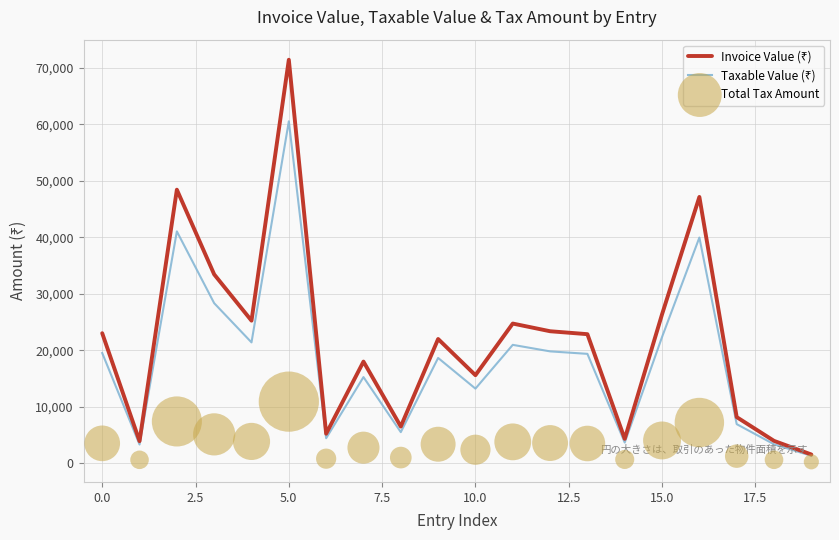

What are all the series names shown in the legend?

Invoice Value (₹), Taxable Value (₹), Total Tax Amount